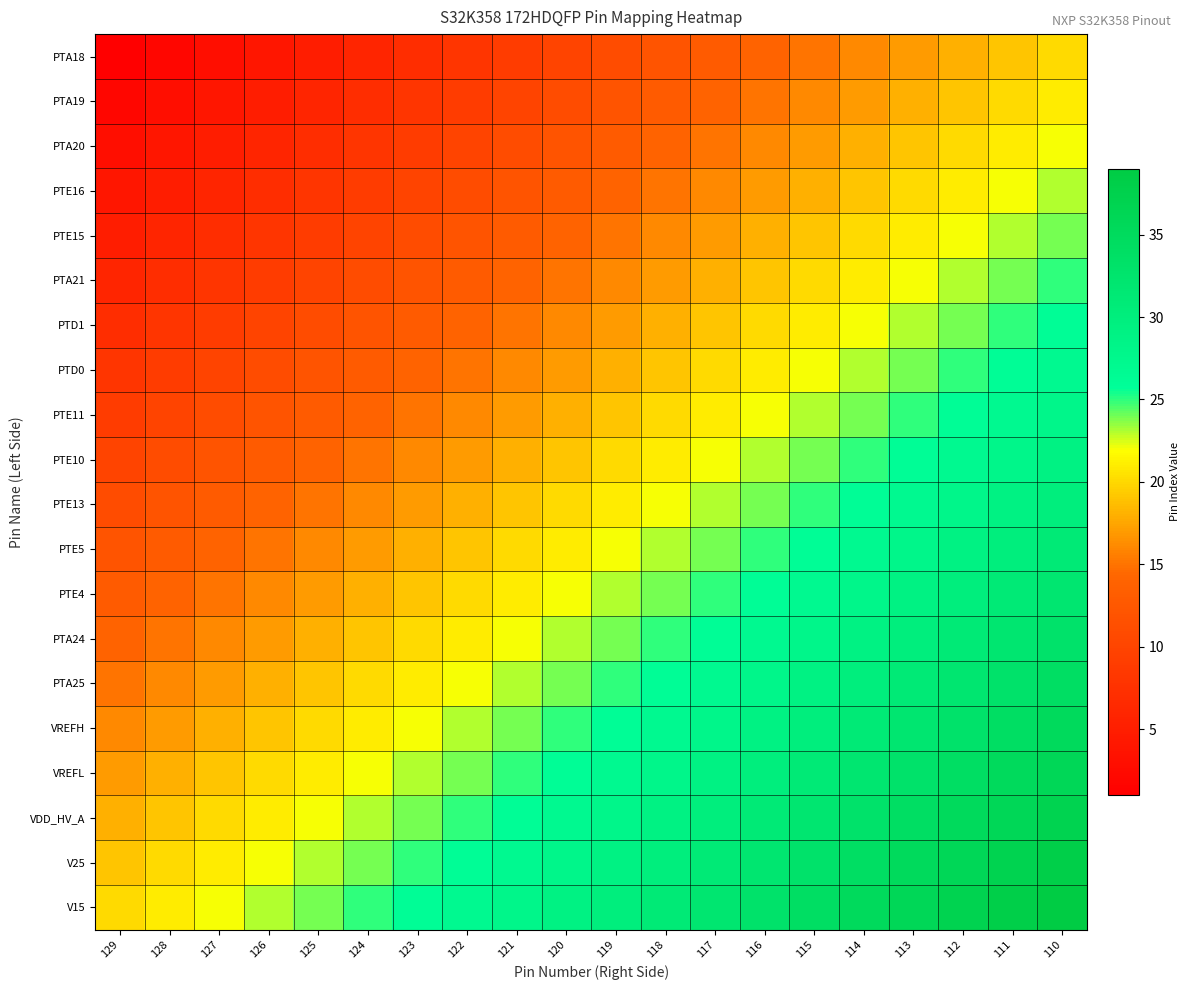

Which series has the largest range (max minus min)?

PTA18